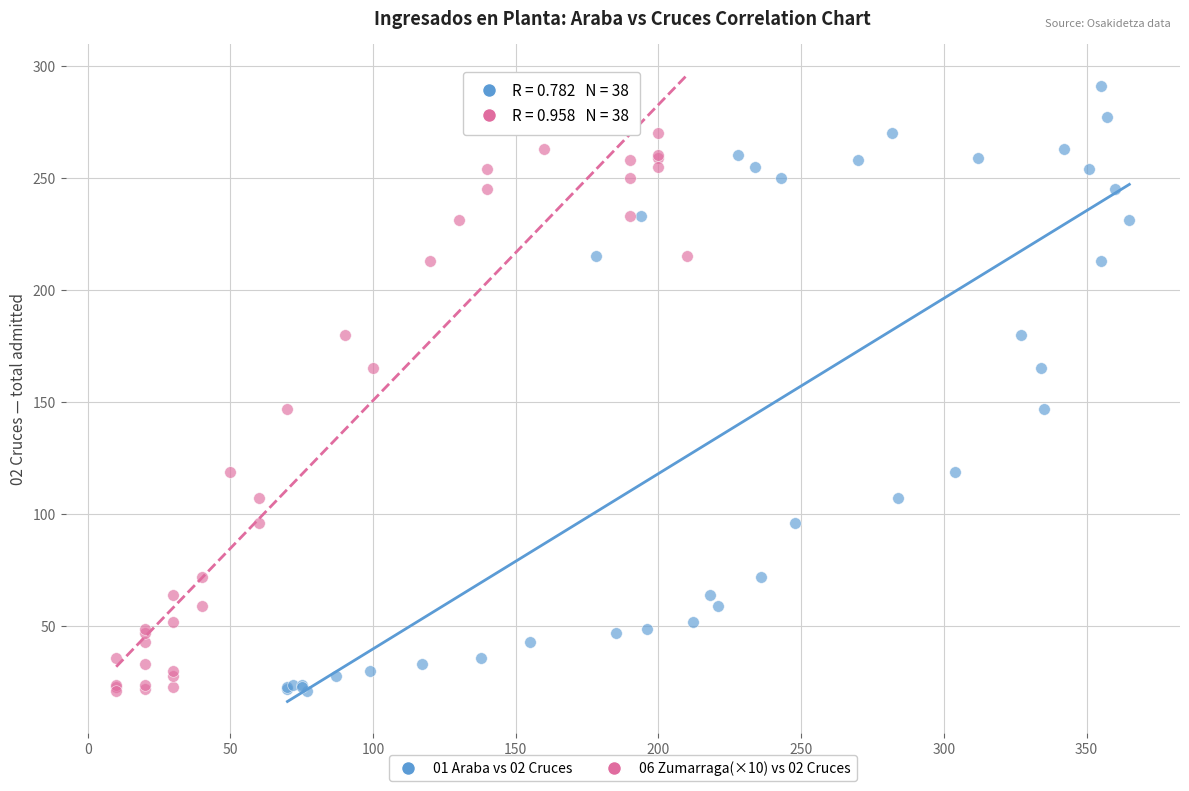

What are all the series names shown in the legend?

01 Araba vs 02 Cruces, 06 Zumarraga(×10) vs 02 Cruces